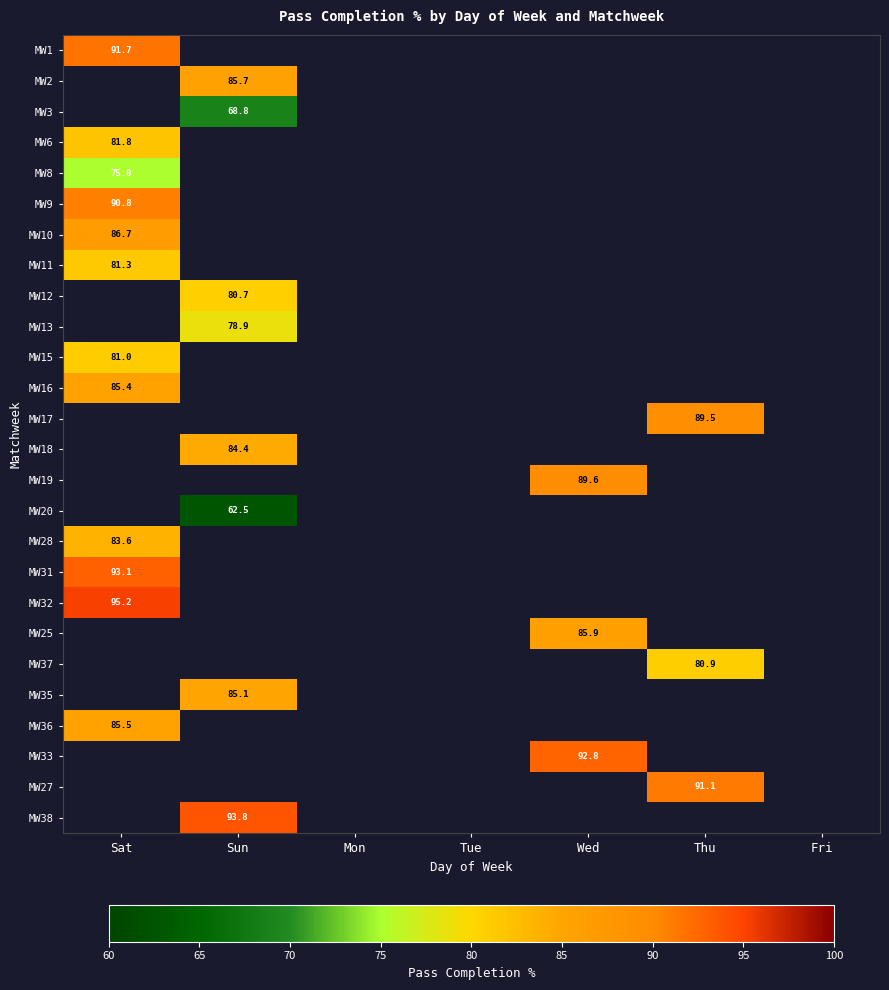

How many distinct data groups are displayed?

26